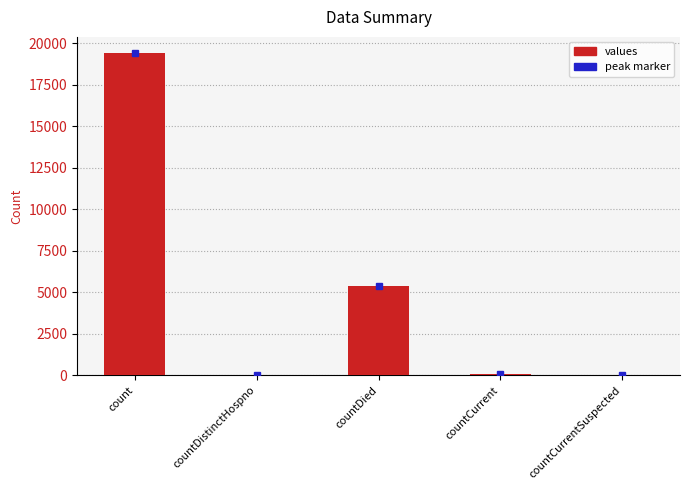

Count the number of data series in this chart.

1